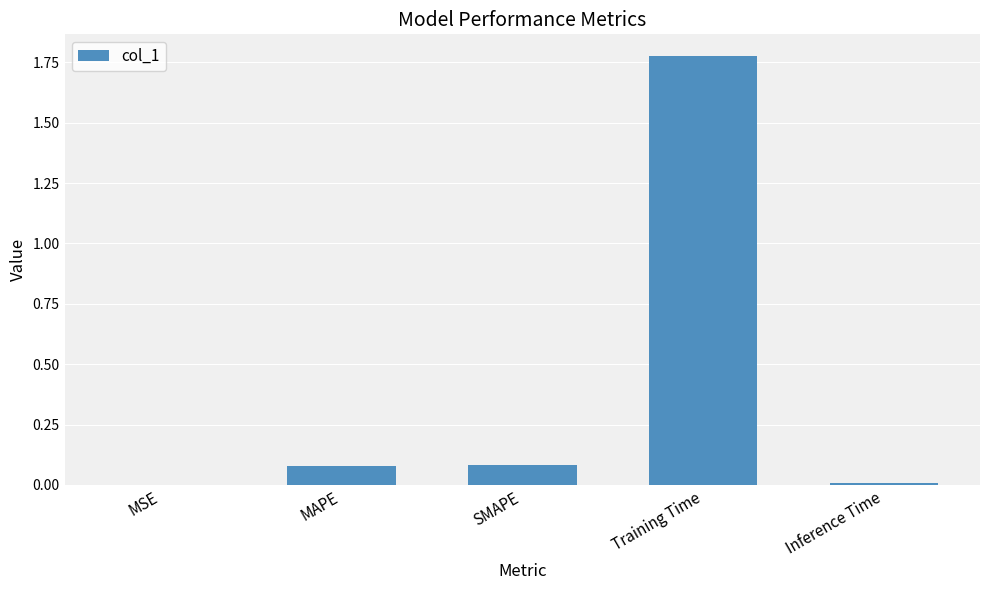

The chart shows a value of 0.0 at Inference Time. True or false?

True